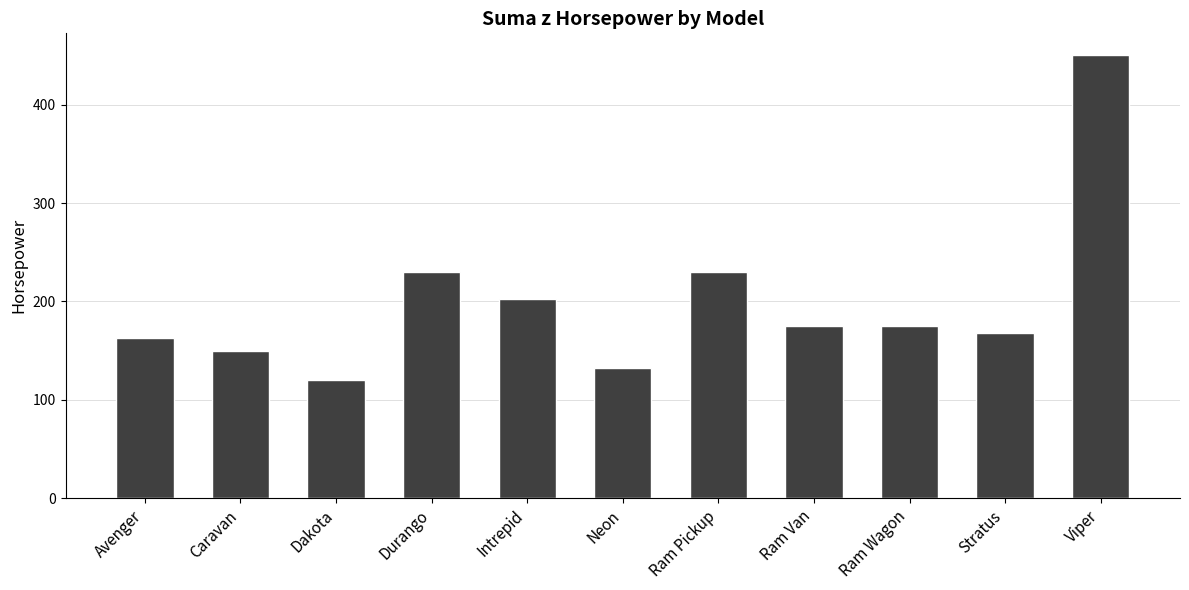

What is the value of the 5th bar from the left?

202